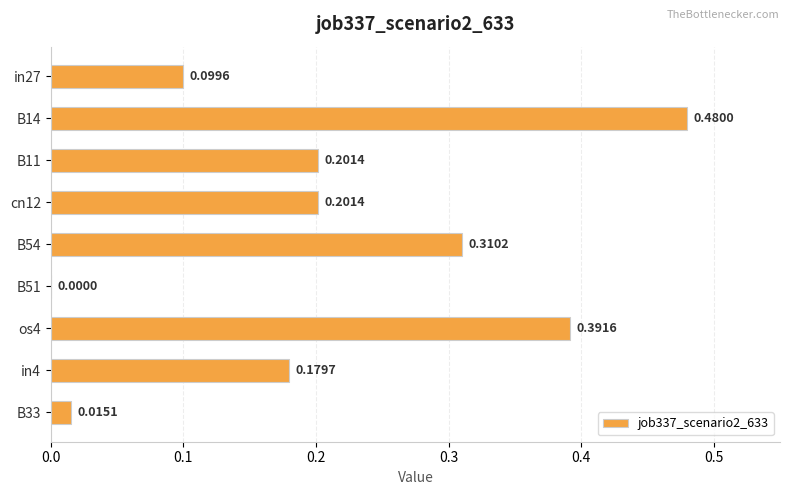

What is the sum of all values?

1.9